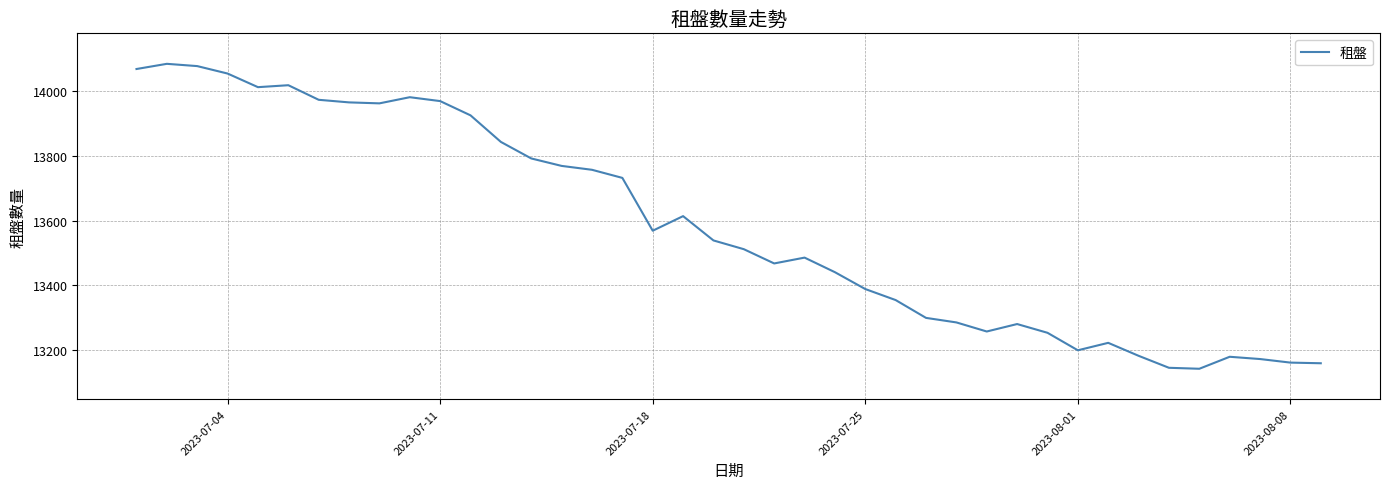

Count the number of categories in the chart.

40